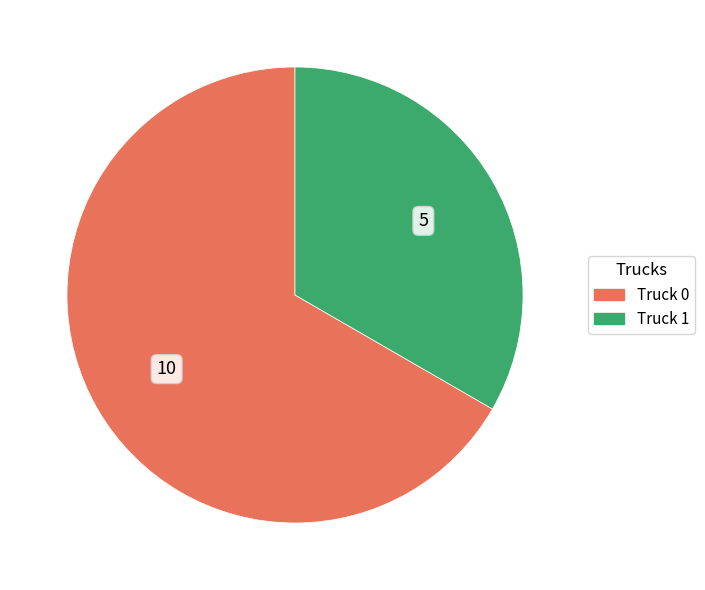

Which has a higher value, Truck 0 or Truck 1?

Truck 0